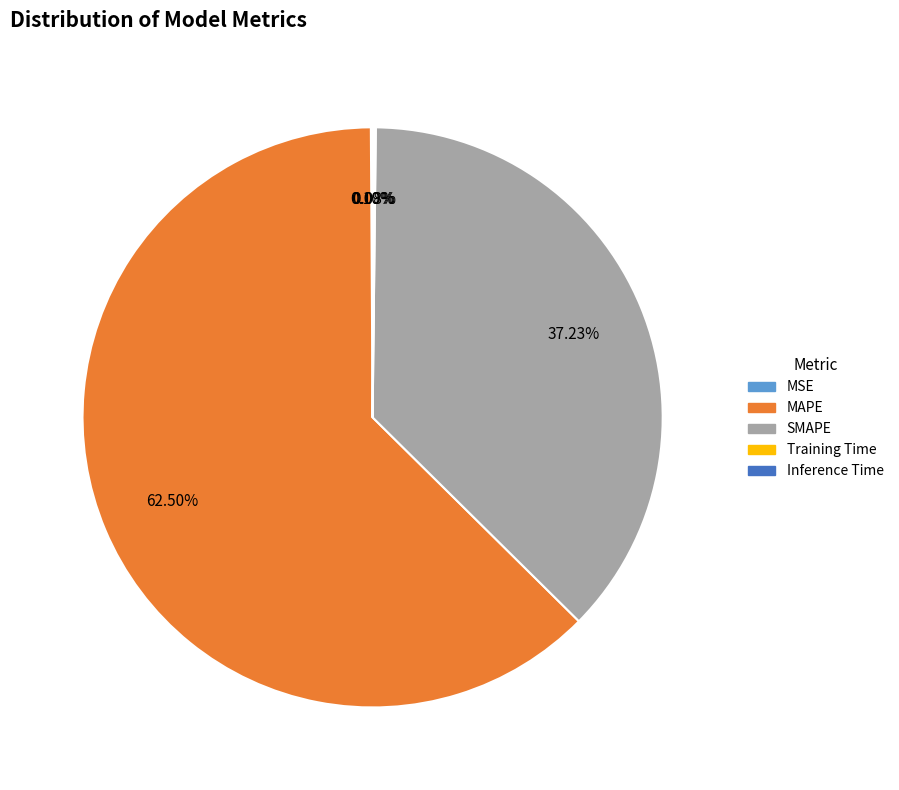

Which category has the biggest portion of the pie?

MAPE